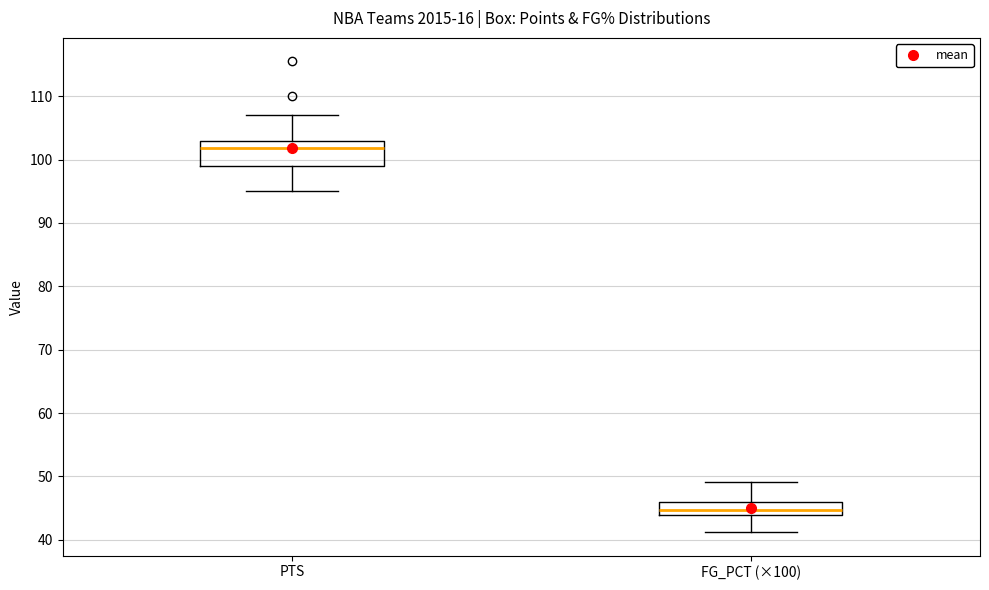

Where is the lower edge of the box for FG_PCT (×100) on the y-axis? The values are not printed on the chart, so give them approximately, as read against the axis.

44